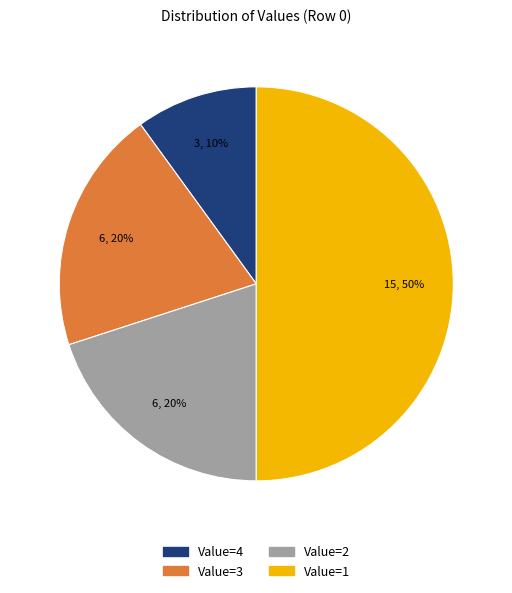

To the nearest percent, what is the average slice percentage?

25%